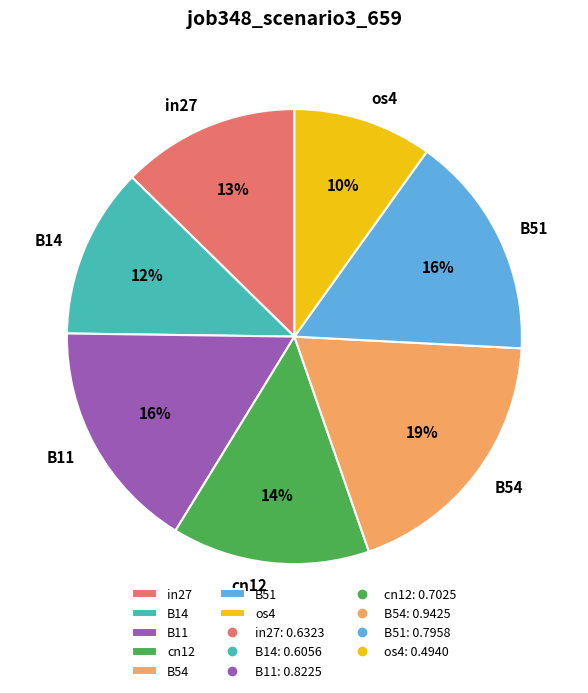

To the nearest percent, what portion does B54 represent?

19%